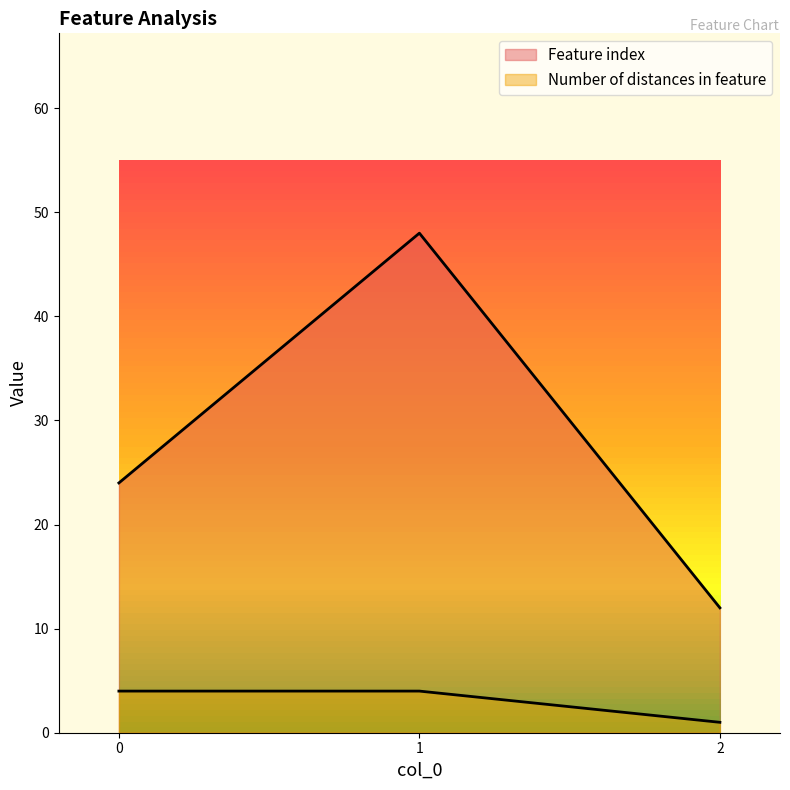

Reading left to right, transcribe all the data shown in this chart.

Feature index: 0=24	1=48	2=12
Number of distances in feature: 0=4	1=4	2=1